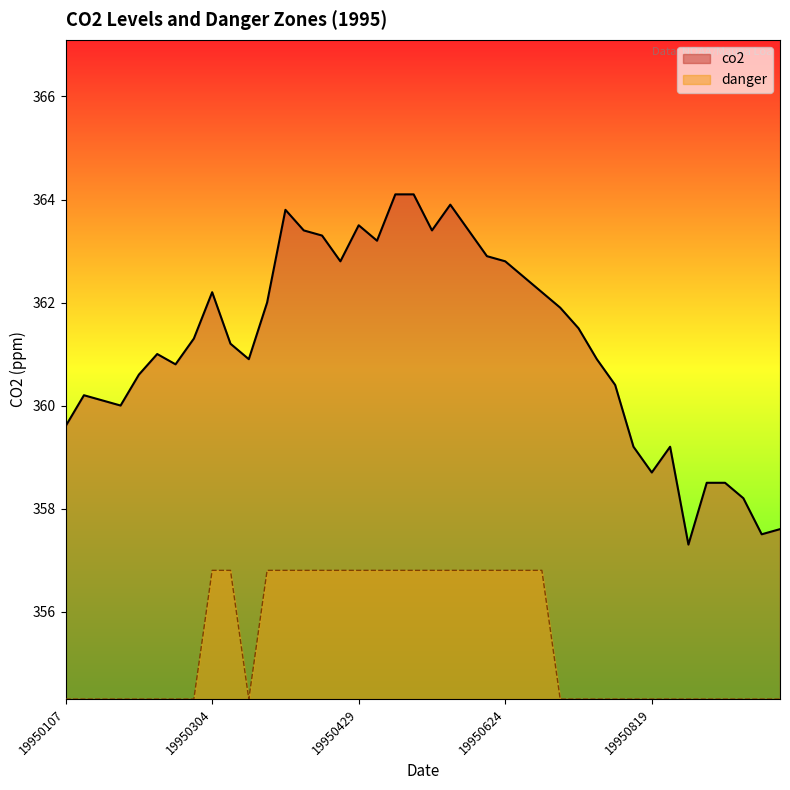

True or false: danger and co2 intersect in this chart.

False